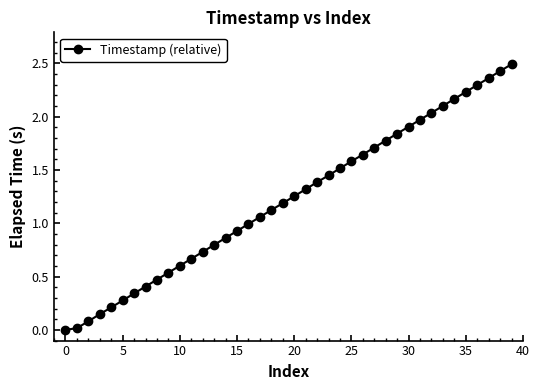

True or false: the data has more than 2 interior local peaks.

False